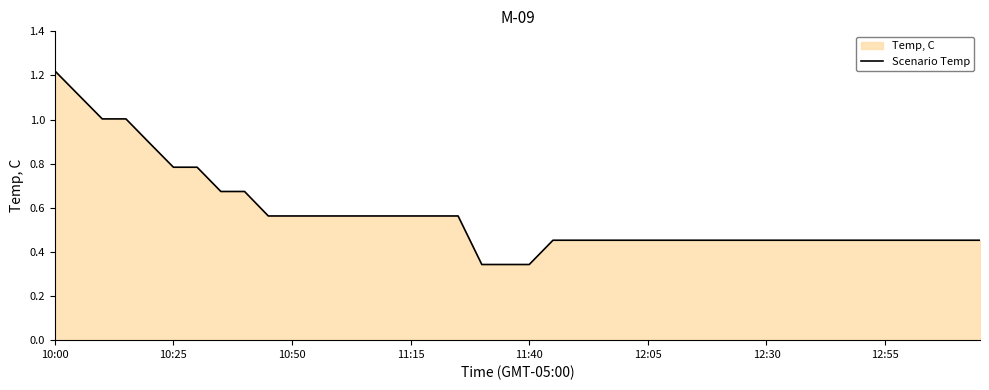

Which label corresponds to the largest value in the chart?

10:00